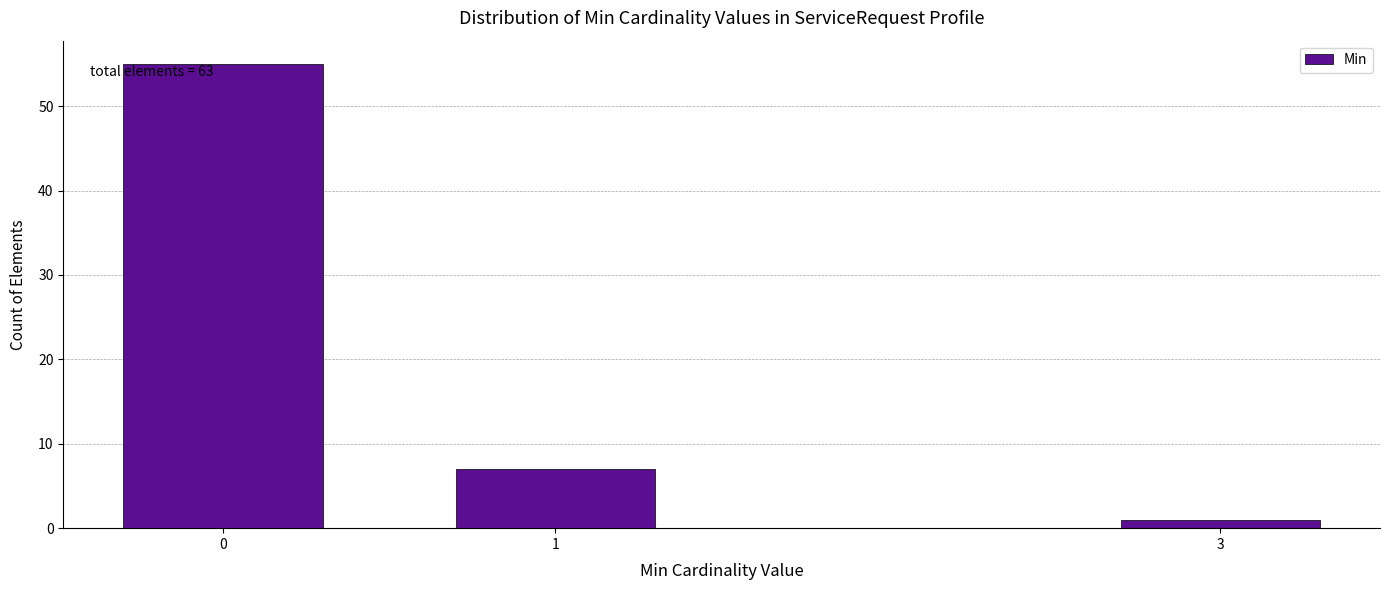

Reading left to right, extract all data points from this chart.

0=55	1=7	3=1